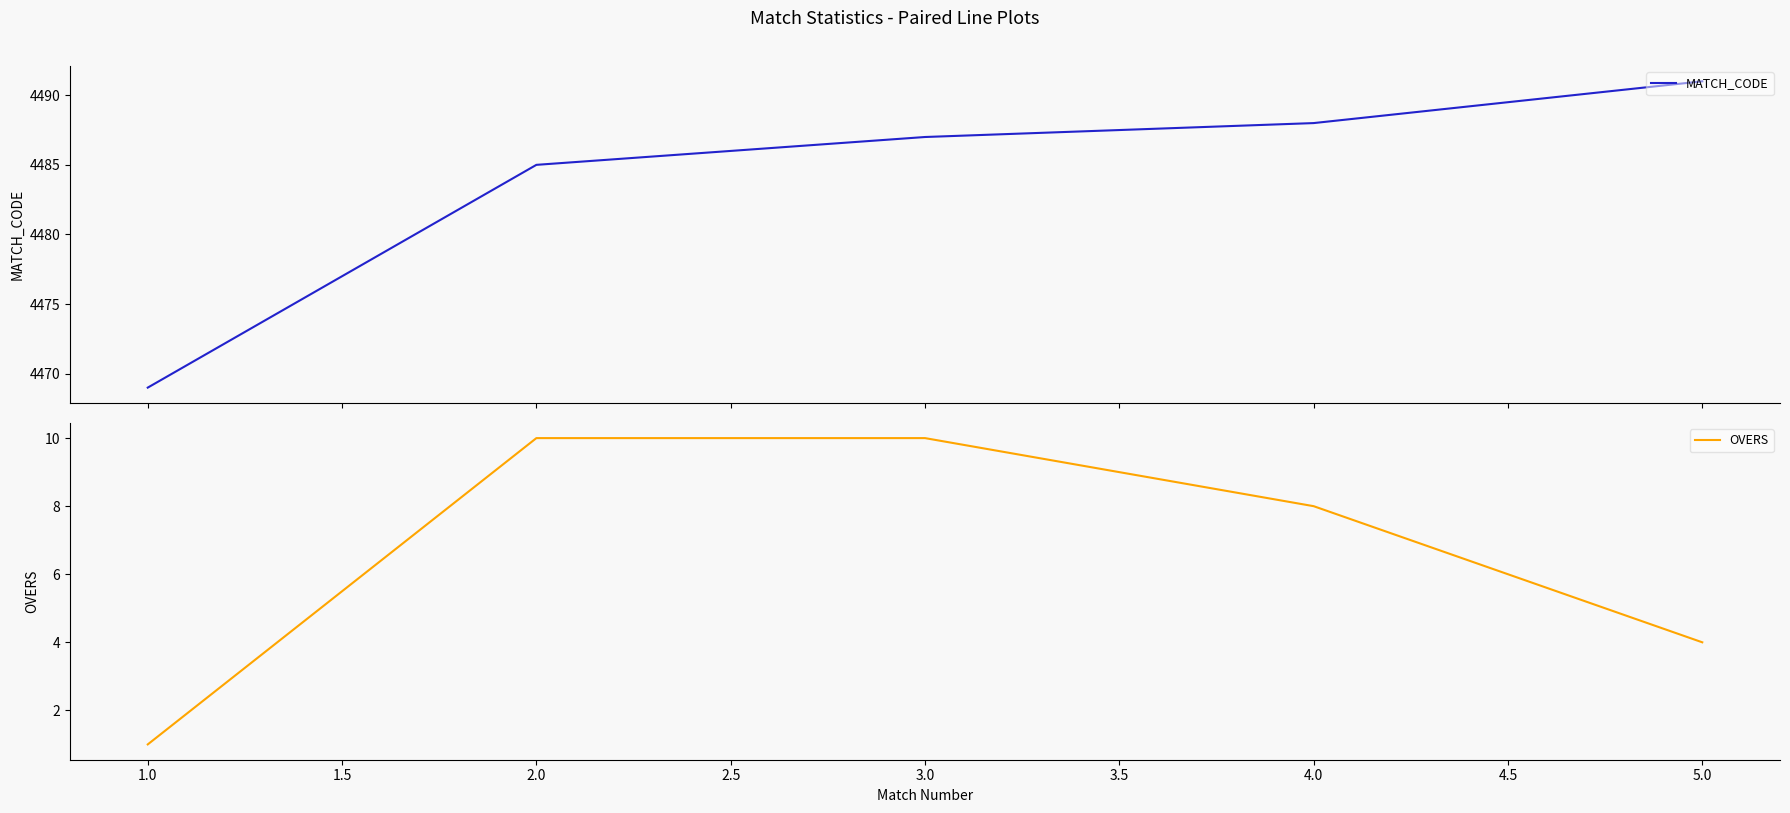

Rank the series by their maximum value, from lowest to highest.

OVERS, MATCH_CODE